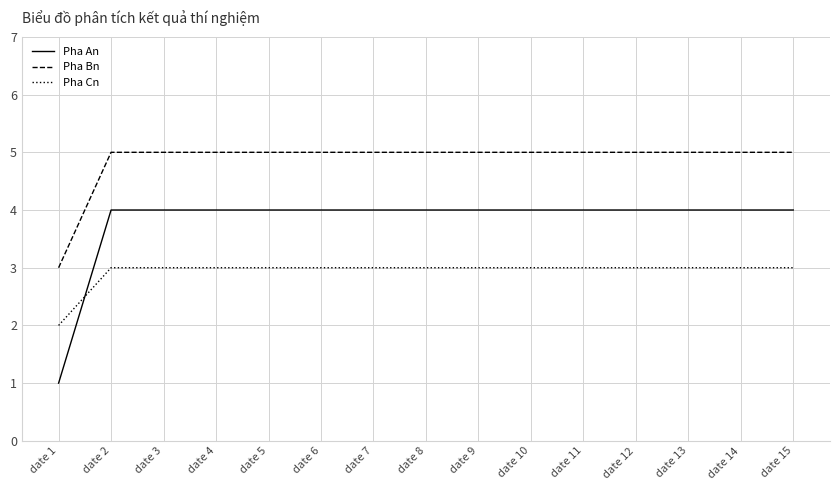

Rank the series at date 15 from highest to lowest value.

Pha Bn, Pha An, Pha Cn